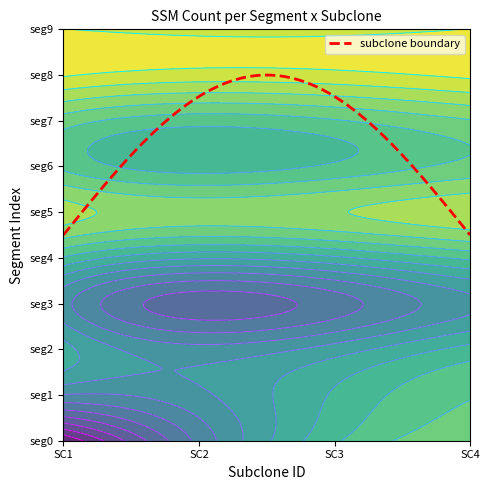

The 1 series shows 5 at 7. True or false?

False